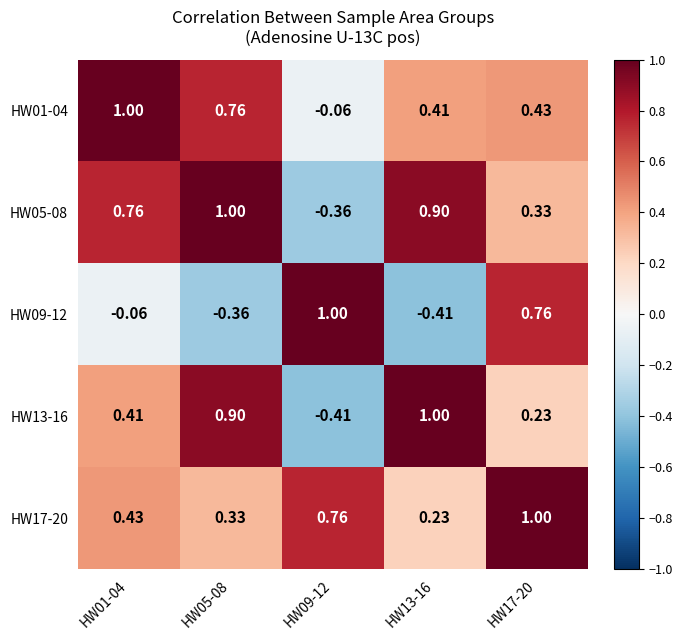

At which category is the sum across all series the highest?

HW17-20